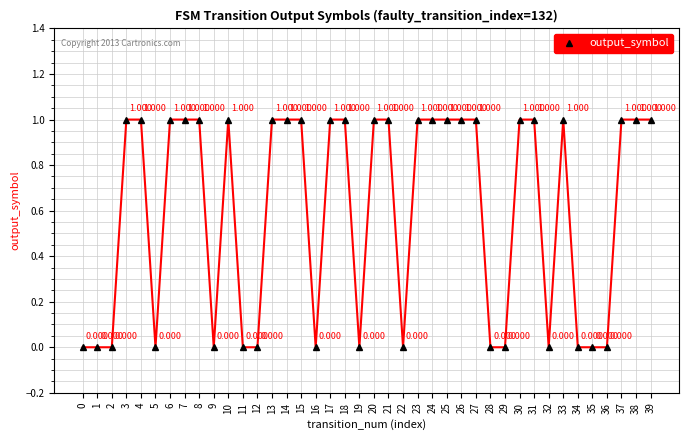

Reading left to right, list all the values displayed in this chart.

0	0	0	1	1	0	1	1	1	0	1	0	0	1	1	1	0	1	1	0	1	1	0	1	1	1	1	1	0	0	1	1	0	1	0	0	0	1	1	1